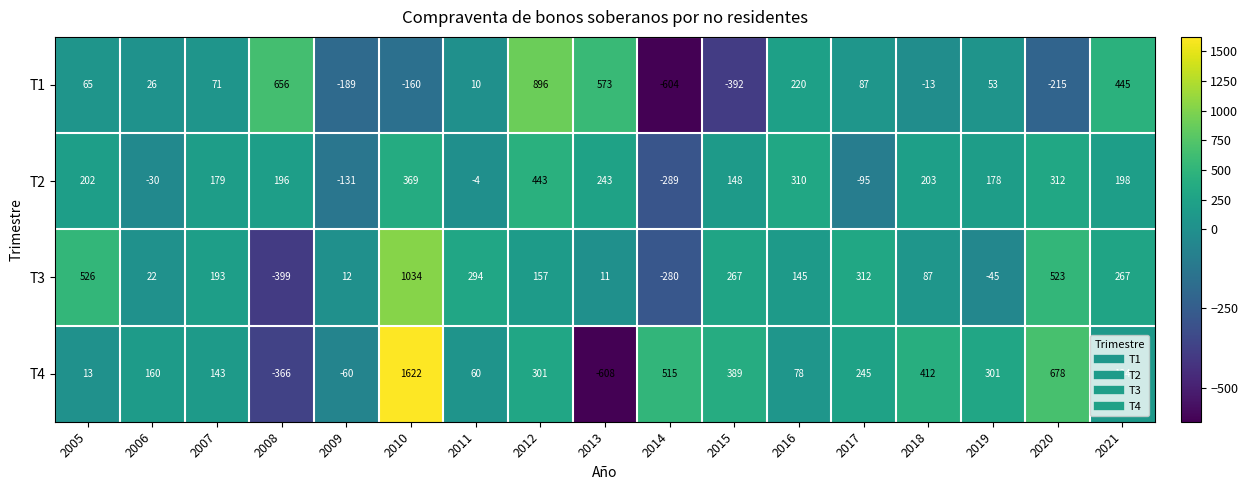

At how many categories does at least one series exceed 1233?

1